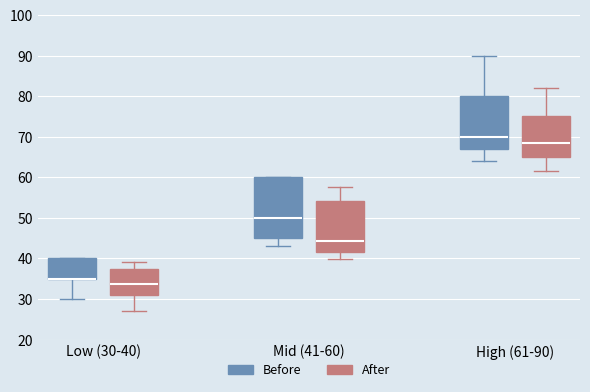

Which box is the tallest, from its lower edge to its upper edge?

Mid (41-60) (Before)